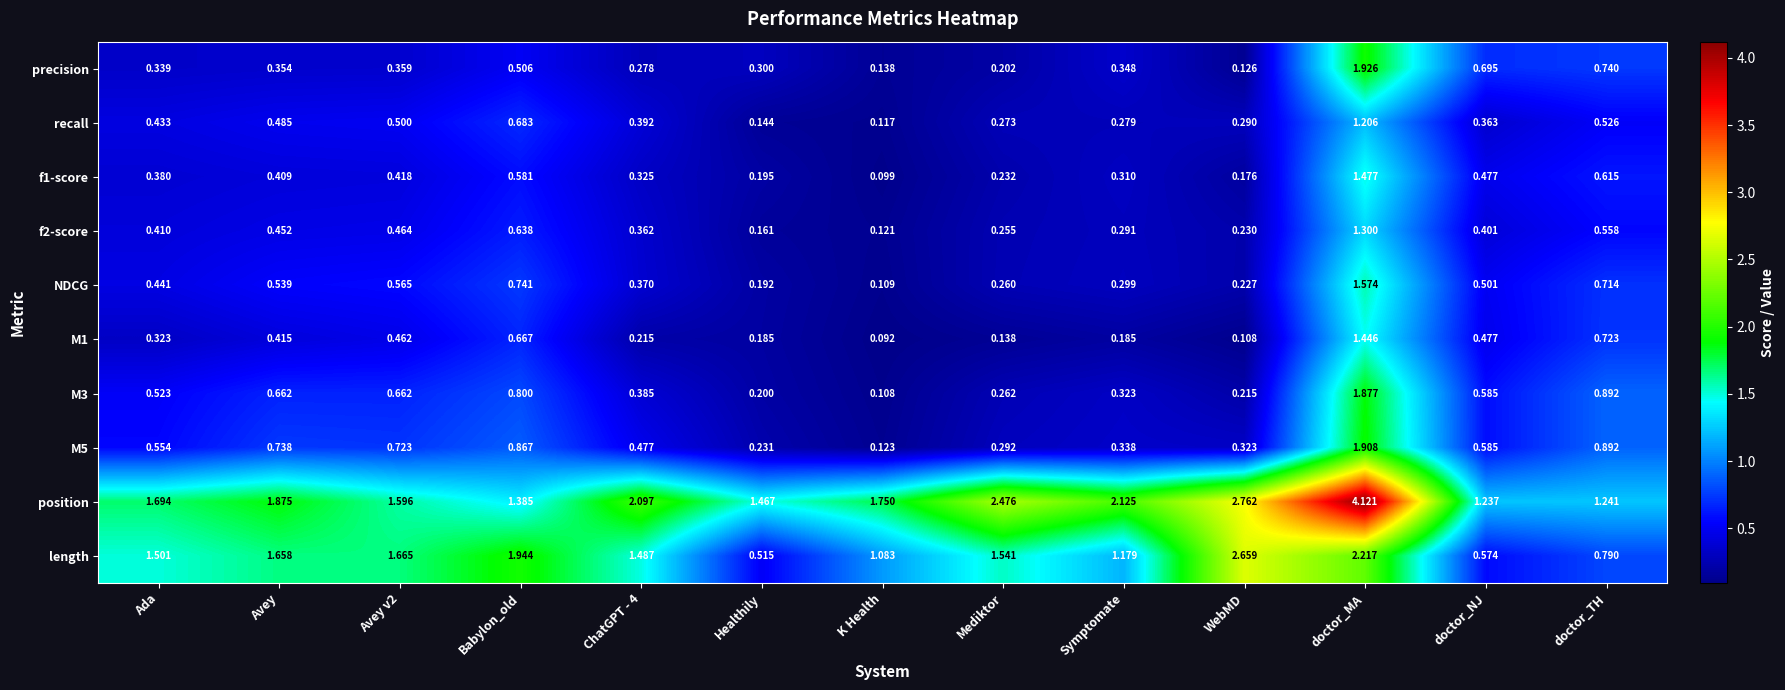

Which series has the largest total across all categories?

position